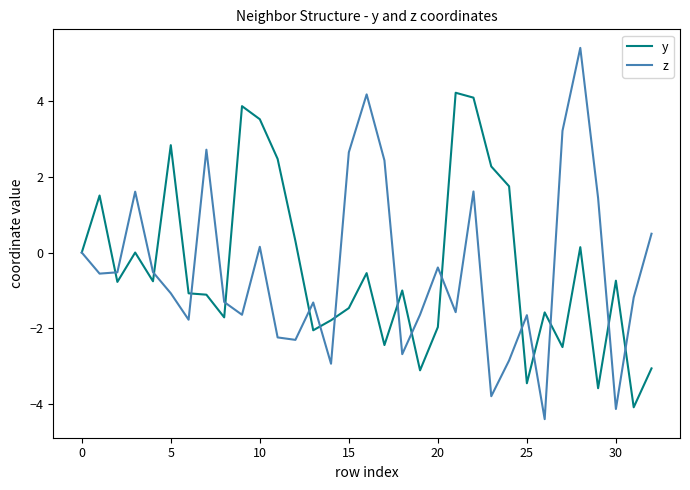

What is the smallest value displayed?

-4.4